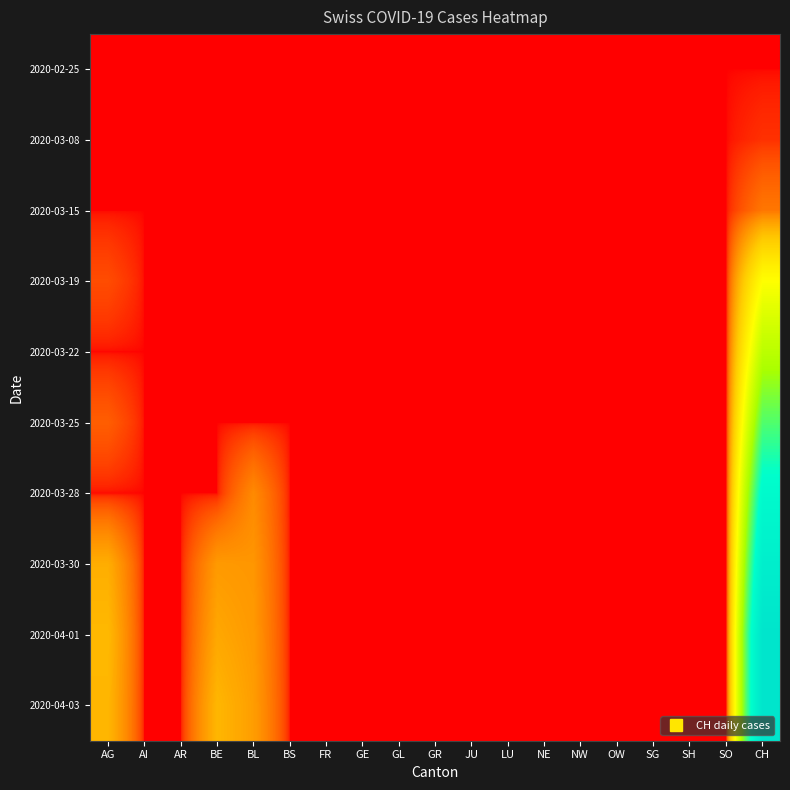

Reading left to right, list all the values displayed in this chart.

2020-02-25: AG=0	AI=0	AR=0	BE=0	BL=0	BS=0	FR=0	GE=0	GL=0	GR=0	JU=0	LU=0	NE=0	NW=0	OW=0	SG=0	SH=0	SO=0	CH=0
2020-03-08: AG=0	AI=0	AR=0	BE=0	BL=0	BS=0	FR=0	GE=0	GL=0	GR=0	JU=0	LU=0	NE=0	NW=0	OW=0	SG=0	SH=0	SO=0	CH=1
2020-03-15: AG=0	AI=0	AR=0	BE=0	BL=0	BS=0	FR=0	GE=0	GL=0	GR=0	JU=0	LU=0	NE=0	NW=0	OW=0	SG=0	SH=0	SO=0	CH=9
2020-03-19: AG=3	AI=0	AR=0	BE=0	BL=0	BS=0	FR=0	GE=0	GL=0	GR=0	JU=0	LU=0	NE=0	NW=0	OW=0	SG=0	SH=0	SO=0	CH=70
2020-03-22: AG=0	AI=0	AR=0	BE=0	BL=0	BS=0	FR=0	GE=0	GL=0	GR=0	JU=0	LU=0	NE=0	NW=0	OW=0	SG=0	SH=0	SO=0	CH=110
2020-03-25: AG=5	AI=0	AR=0	BE=0	BL=0	BS=0	FR=0	GE=0	GL=0	GR=0	JU=0	LU=0	NE=0	NW=0	OW=0	SG=0	SH=0	SO=0	CH=157
2020-03-28: AG=0	AI=0	AR=0	BE=0	BL=13	BS=0	FR=0	GE=0	GL=0	GR=0	JU=0	LU=0	NE=0	NW=0	OW=0	SG=0	SH=0	SO=0	CH=206
2020-03-30: AG=23	AI=0	AR=0	BE=17	BL=16	BS=0	FR=0	GE=0	GL=0	GR=0	JU=0	LU=0	NE=0	NW=0	OW=0	SG=0	SH=0	SO=0	CH=246
2020-04-01: AG=27	AI=0	AR=0	BE=21	BL=17	BS=0	FR=0	GE=0	GL=0	GR=0	JU=0	LU=0	NE=0	NW=0	OW=0	SG=0	SH=0	SO=0	CH=282
2020-04-03: AG=26	AI=0	AR=0	BE=26	BL=18	BS=0	FR=0	GE=0	GL=0	GR=0	JU=0	LU=0	NE=0	NW=0	OW=0	SG=0	SH=0	SO=0	CH=284